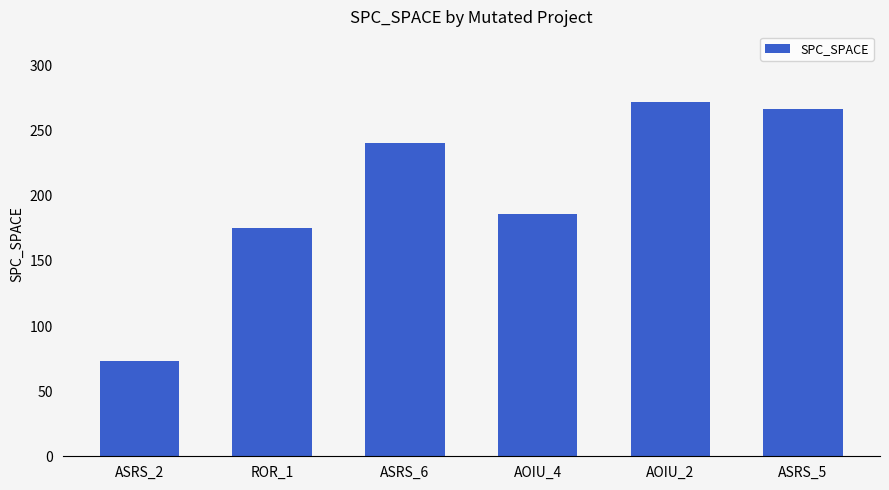

List the labels in order of value, largest first.

AOIU_2, ASRS_5, ASRS_6, AOIU_4, ROR_1, ASRS_2